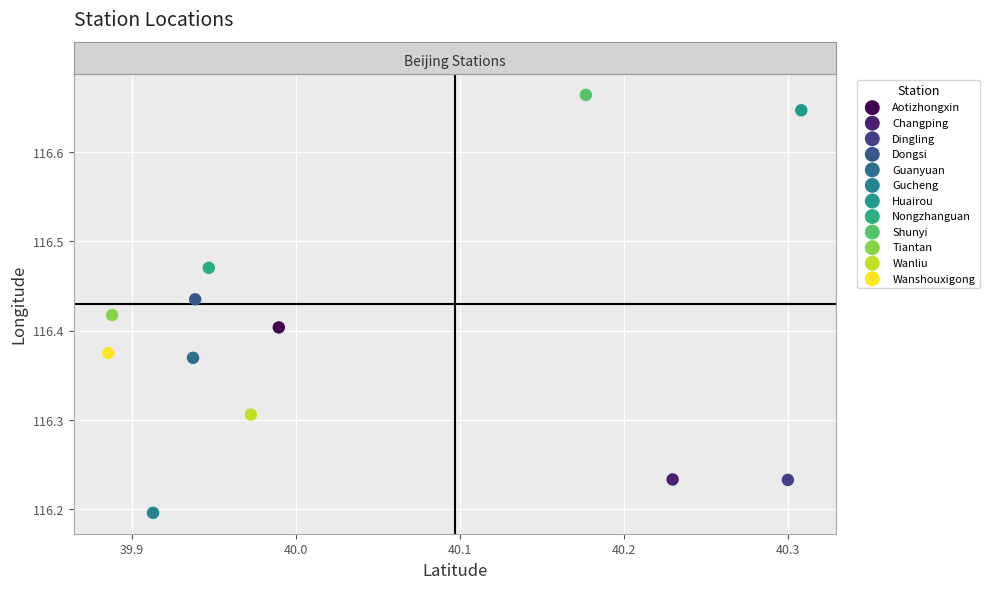

Which series reaches the minimum Y coordinate?

Gucheng